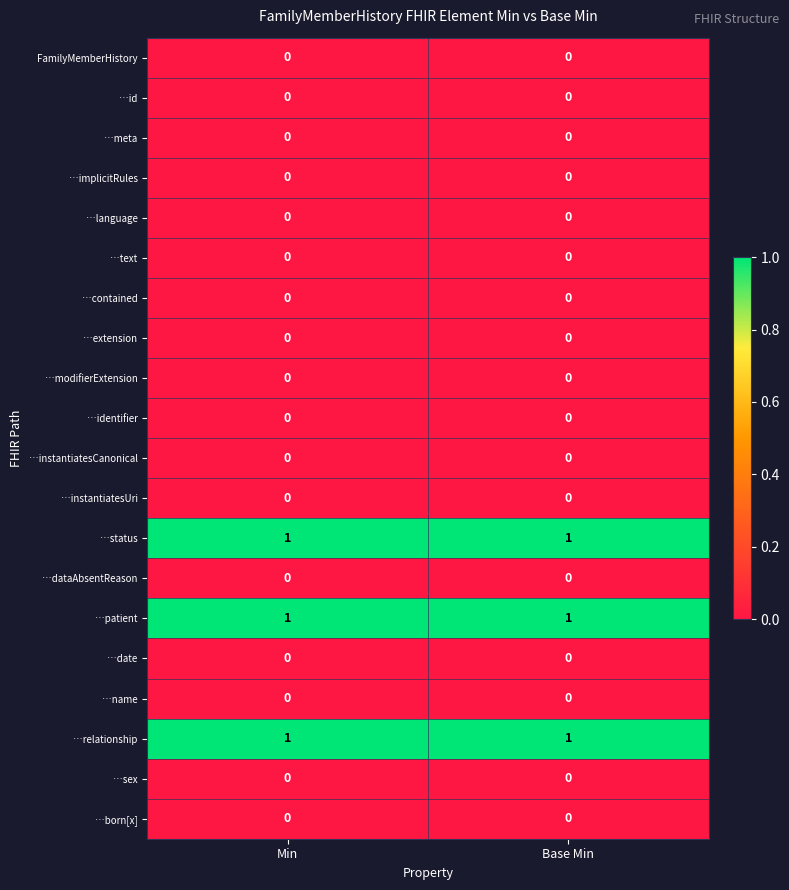

What is the total value across all series at Min?

3